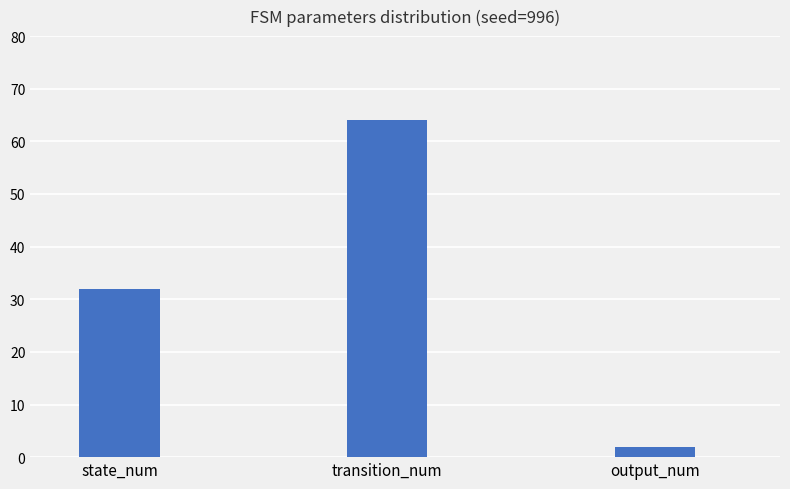

Count the values in the range 2 to 64.

3